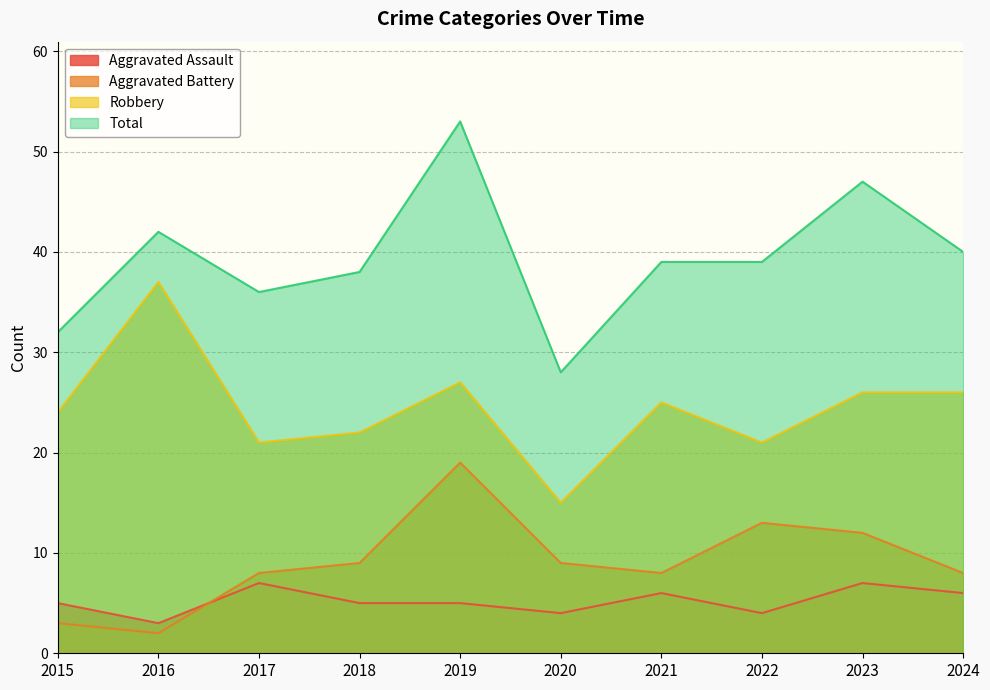

What are all the series names shown in the legend?

Aggravated Assault, Aggravated Battery, Robbery, Total